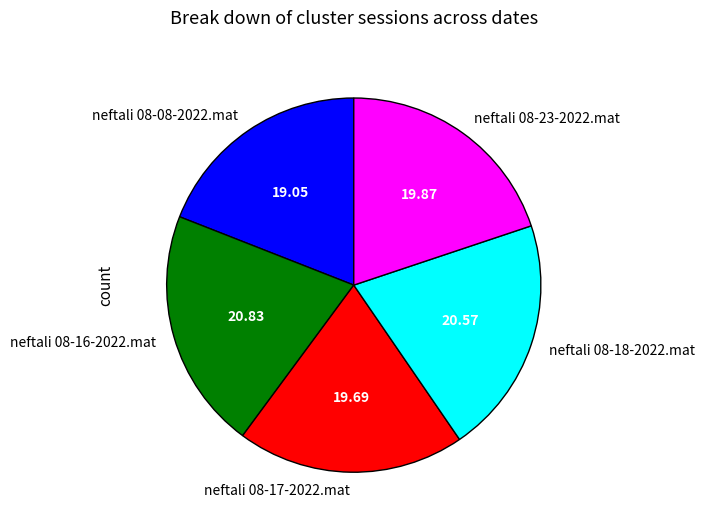

Do neftali 08-18-2022.mat and neftali 08-23-2022.mat together represent more than half of the pie?

No